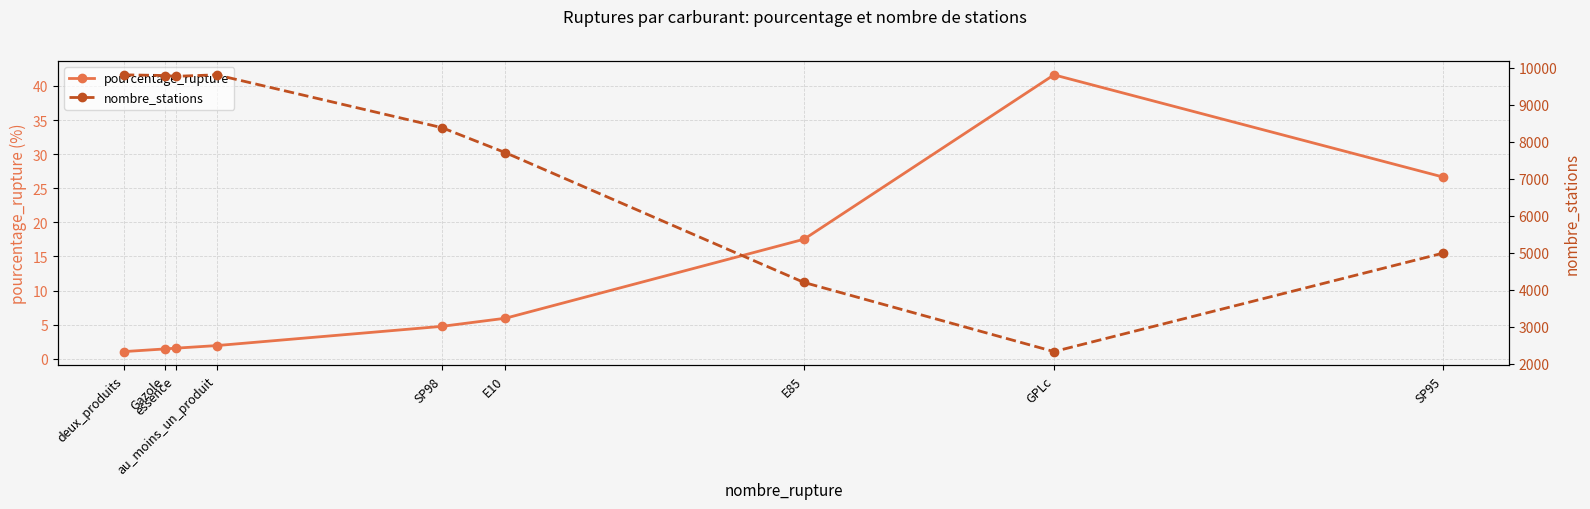

What is the sum of all pourcentage_rupture values?

102.5